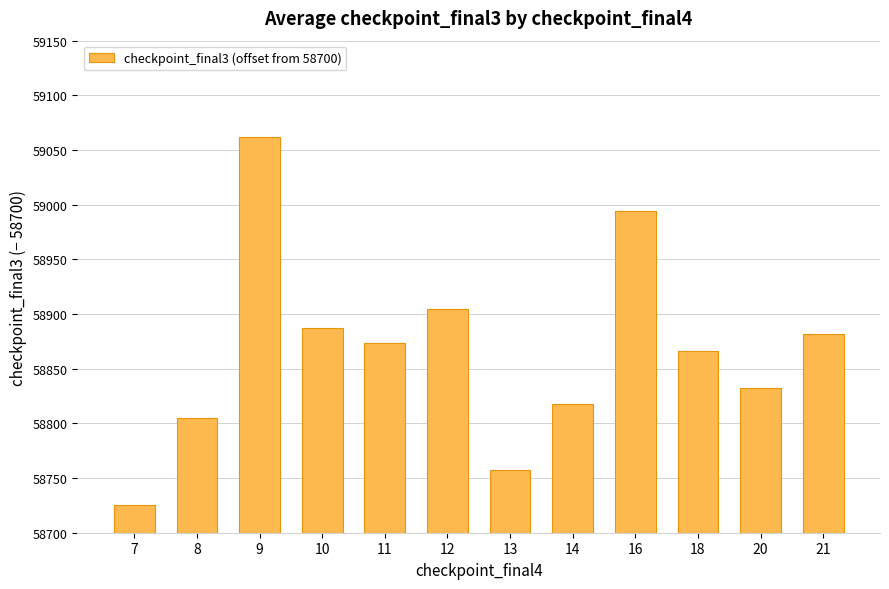

Reading right to left, list all the values displayed in this chart.

21=181.8	20=132.2	18=166.1	16=294.1	14=117.3	13=57.1	12=204.9	11=173.3	10=187.0	9=362.0	8=105.0	7=25.1